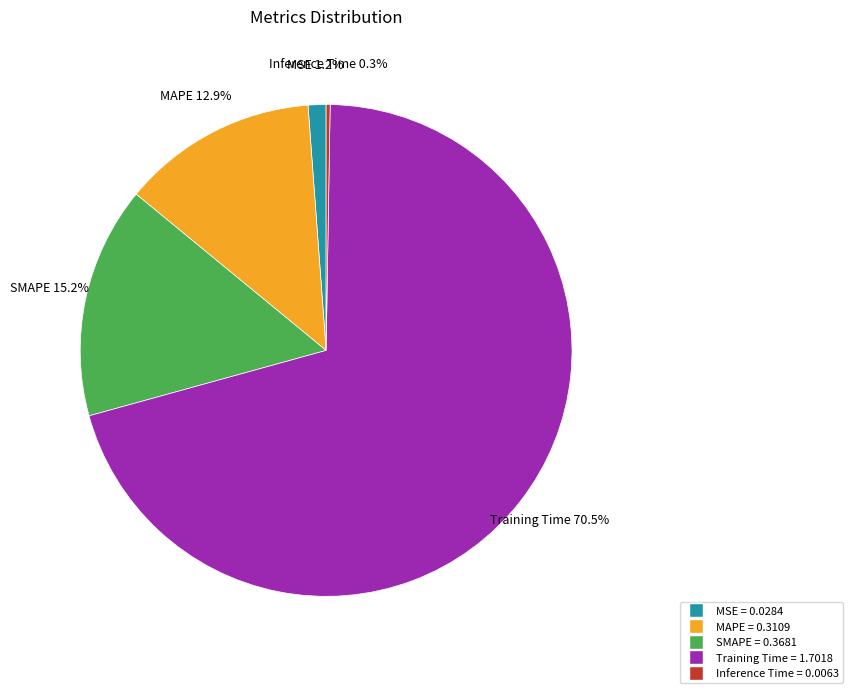

The MAPE slice represents 27% of the pie. True or false?

False